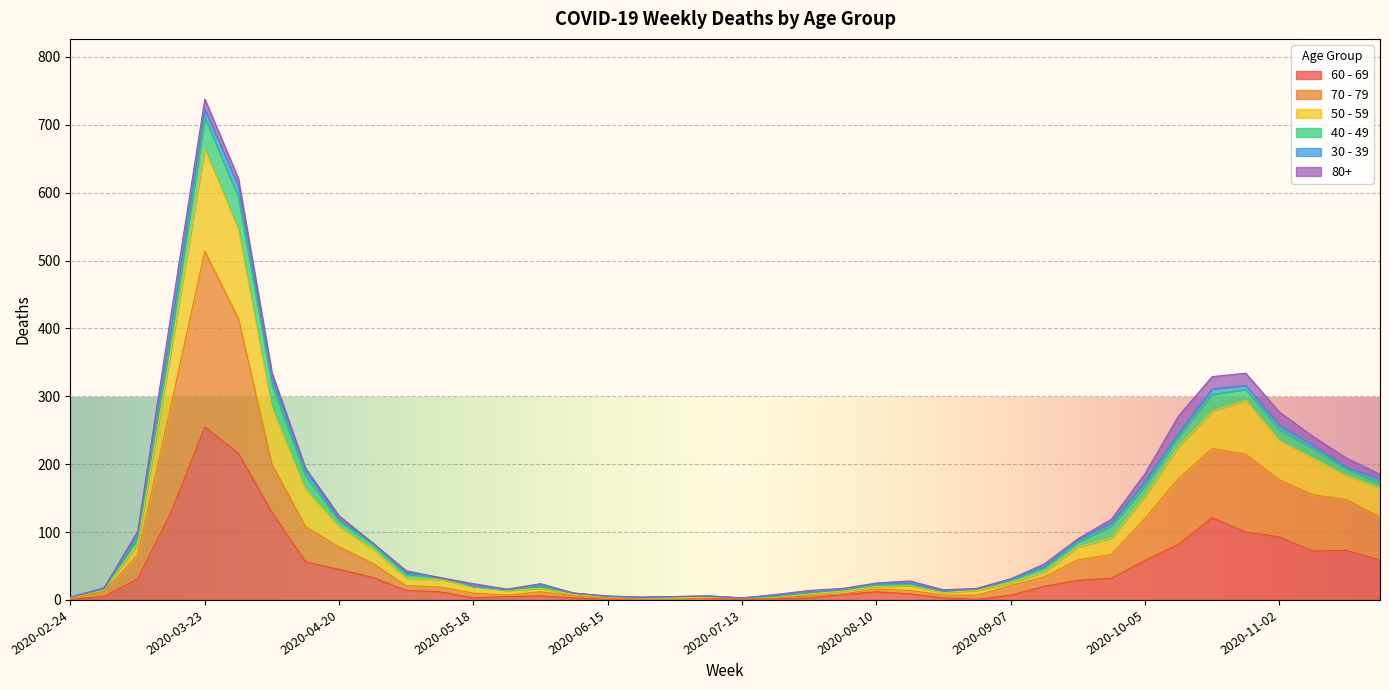

What are all the series names shown in the legend?

60 - 69, 70 - 79, 50 - 59, 40 - 49, 30 - 39, 80+